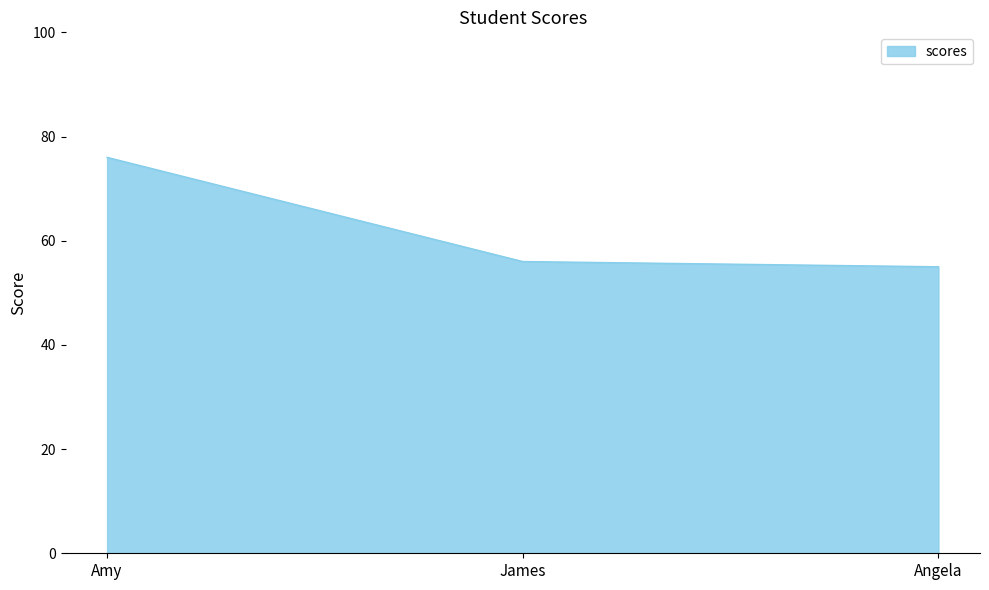

How many values are below 56?

1